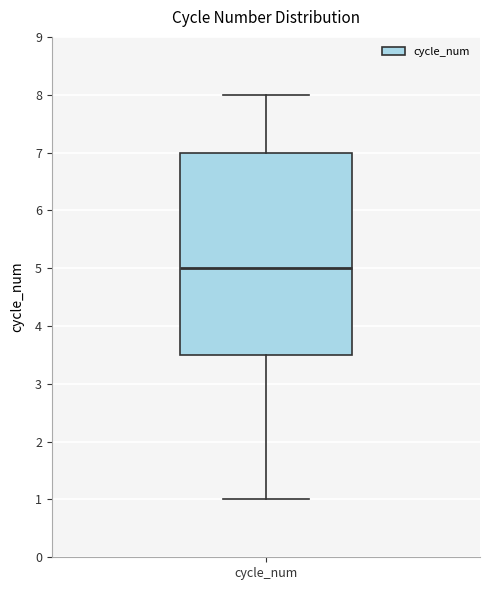

Transcribe this box plot: give where the median line is, the range the box spans, and where the two whiskers end, as read against the y-axis. The values are not printed on the chart, so give them approximately, as read against the axis.

median 5.0, box 3.5 to 7.0, whiskers 1.0 to 8.0